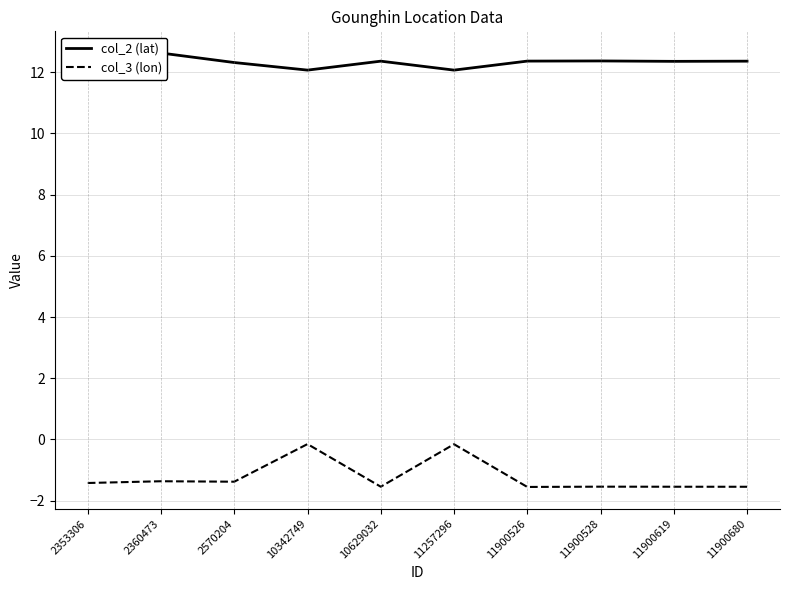

Count the number of data series in this chart.

2